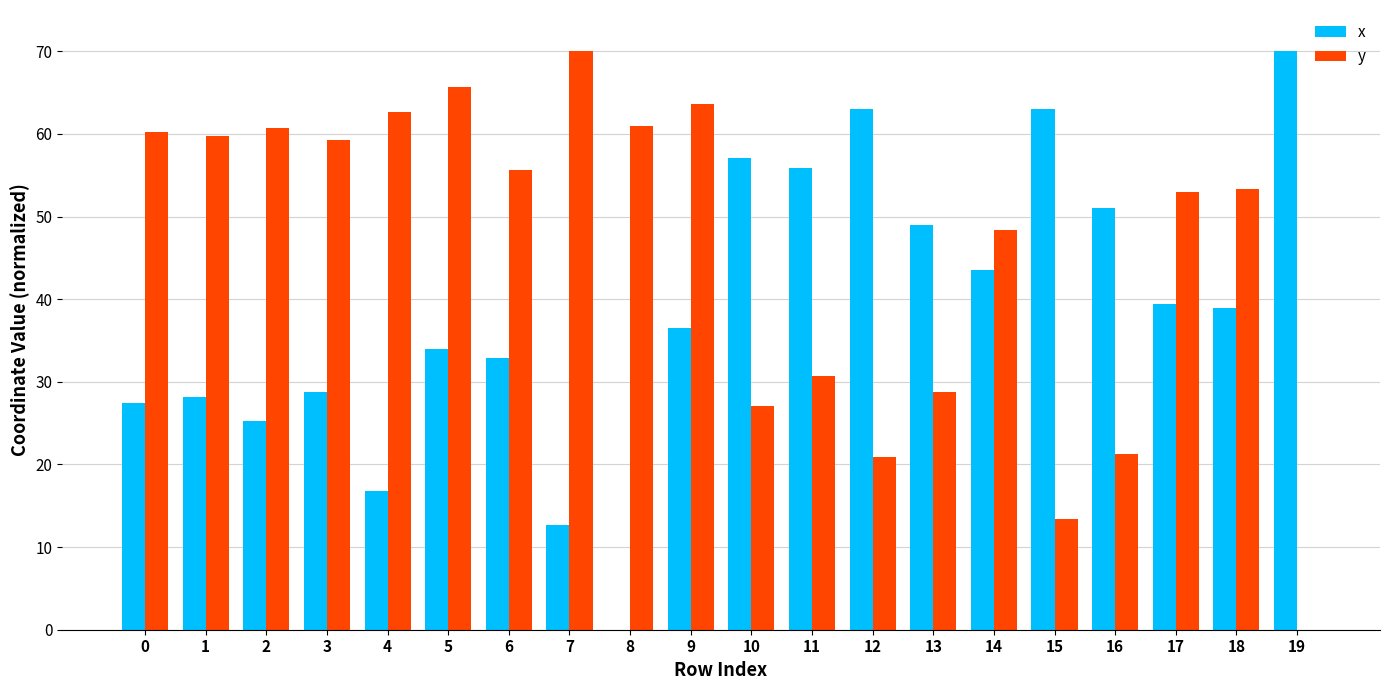

Is it true that x equals 10.9 at 16?

False